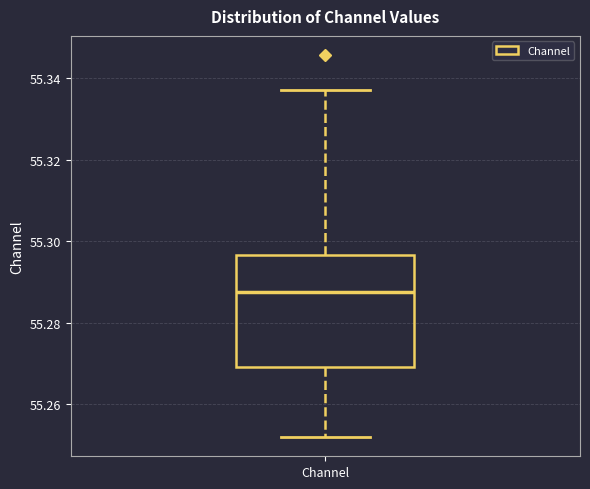

Where does the lower whisker of the box for Channel end on the y-axis? The values are not printed on the chart, so give them approximately, as read against the axis.

55.252